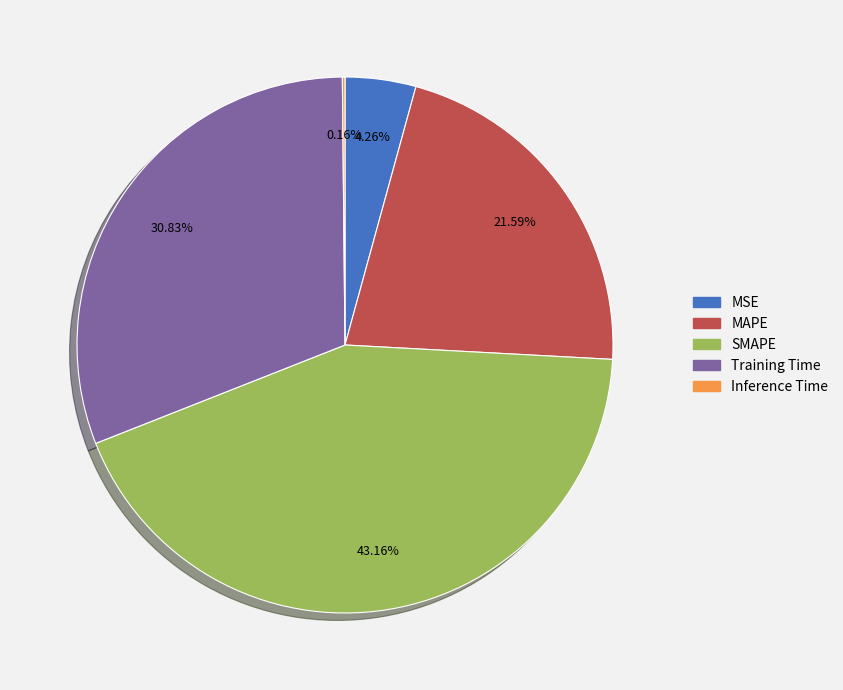

What is the ratio of the value at SMAPE to the value at Training Time?

1.4